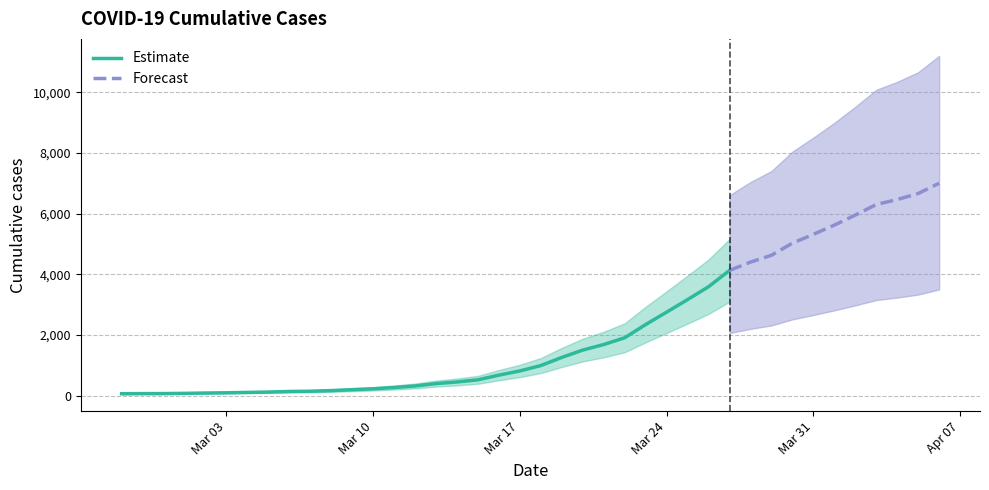

Does the chart display data point markers on the line(s)?

No